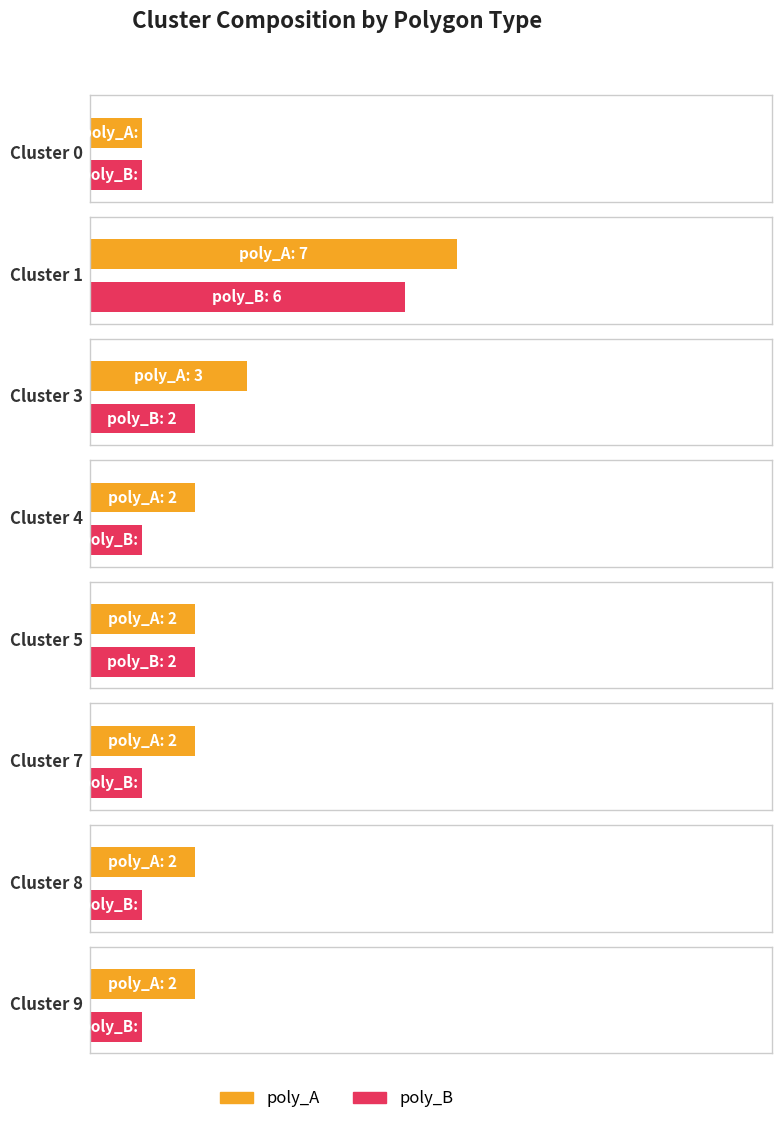

Is the value of poly_A at Cluster 1 greater than the value of poly_B at Cluster 5?

Yes